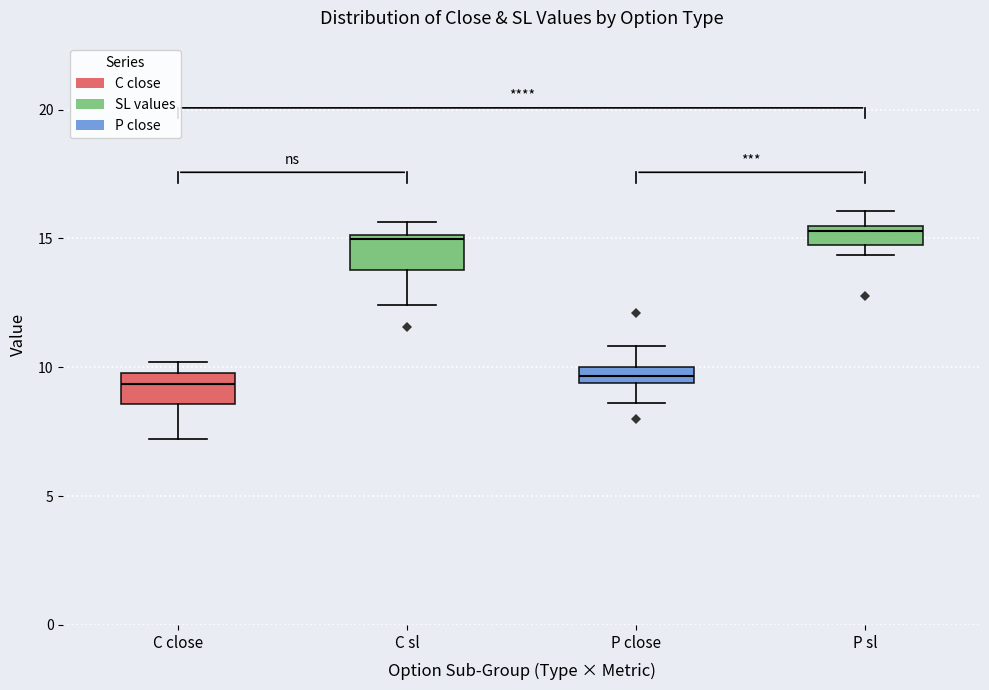

Where does the upper whisker of the box for C sl end on the y-axis? The values are not printed on the chart, so give them approximately, as read against the axis.

15.5